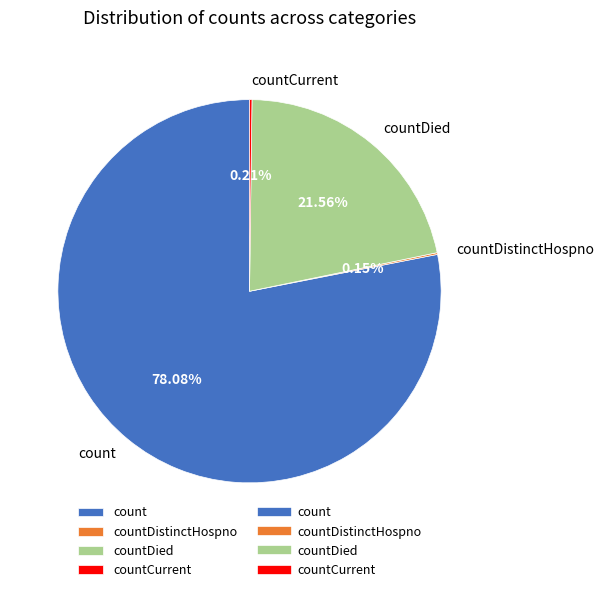

To the nearest percent, what is the average slice percentage?

25%